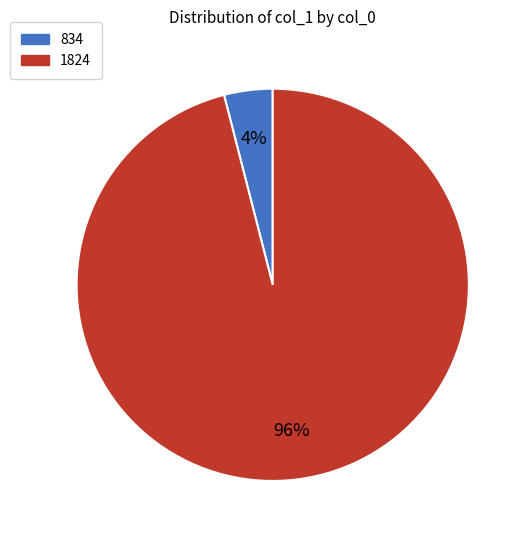

To the nearest percent, what is the average slice percentage?

50%